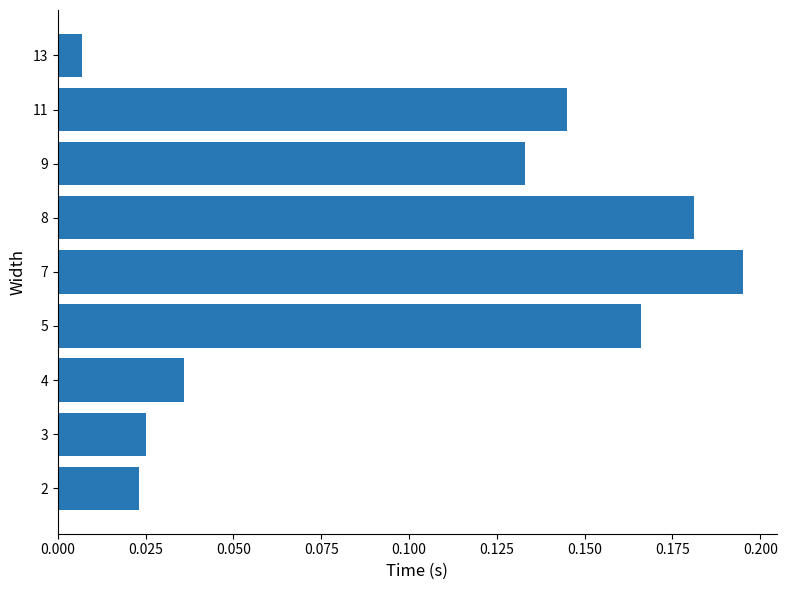

The value at 5 is 0.1. True or false?

False